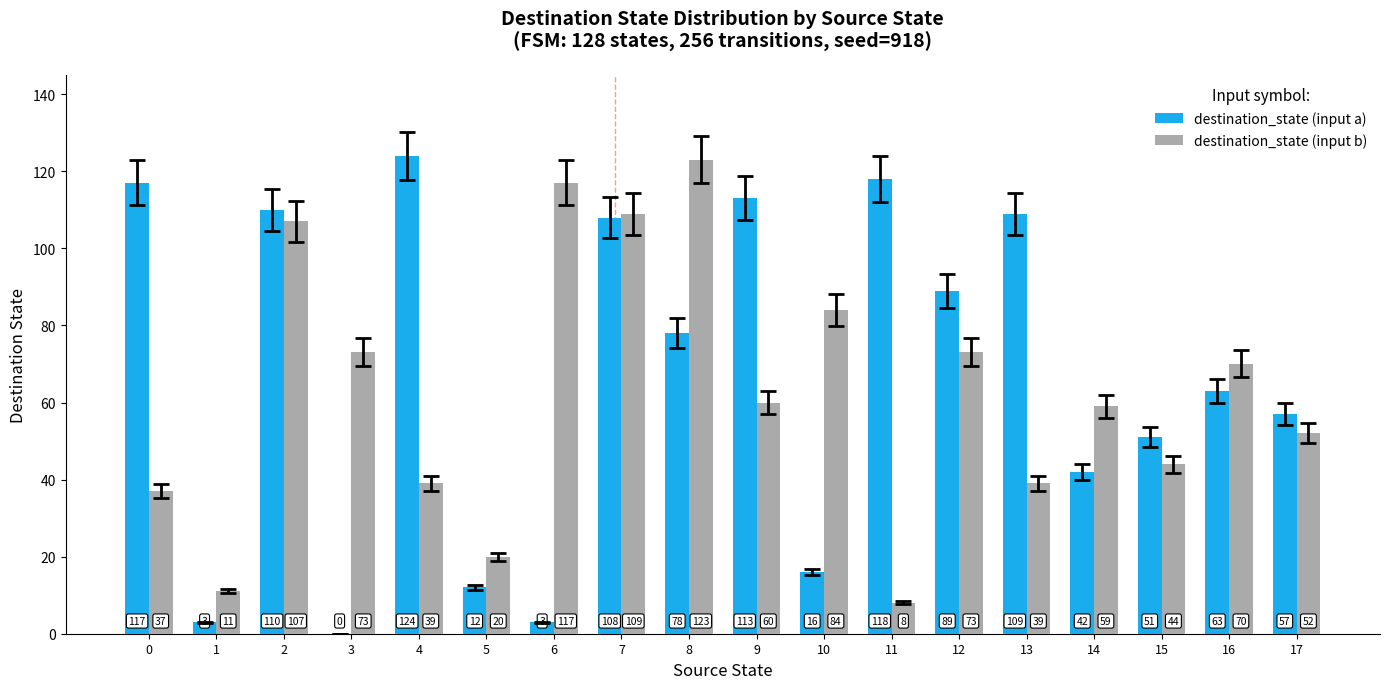

Which series changed the most between 7 and 12?

destination_state (input b)